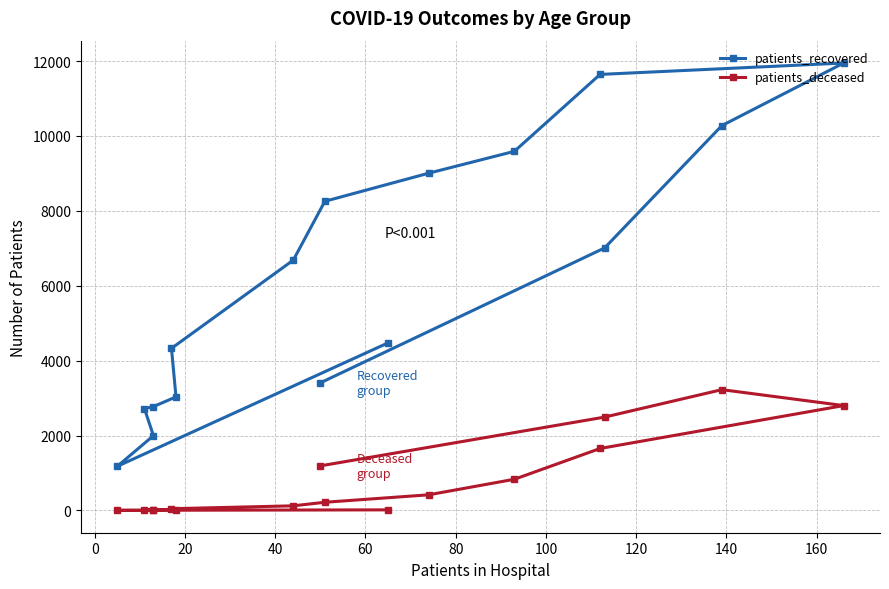

Reading left to right, list all the values displayed in this chart.

patients_recovered: 4475	1180	1998	2721	2774	3033	4329	6685	8256	9006	9590	11644	11948	10277	7010	3408
patients_deceased: 16	4	3	16	18	24	47	124	219	418	833	1655	2801	3226	2493	1191